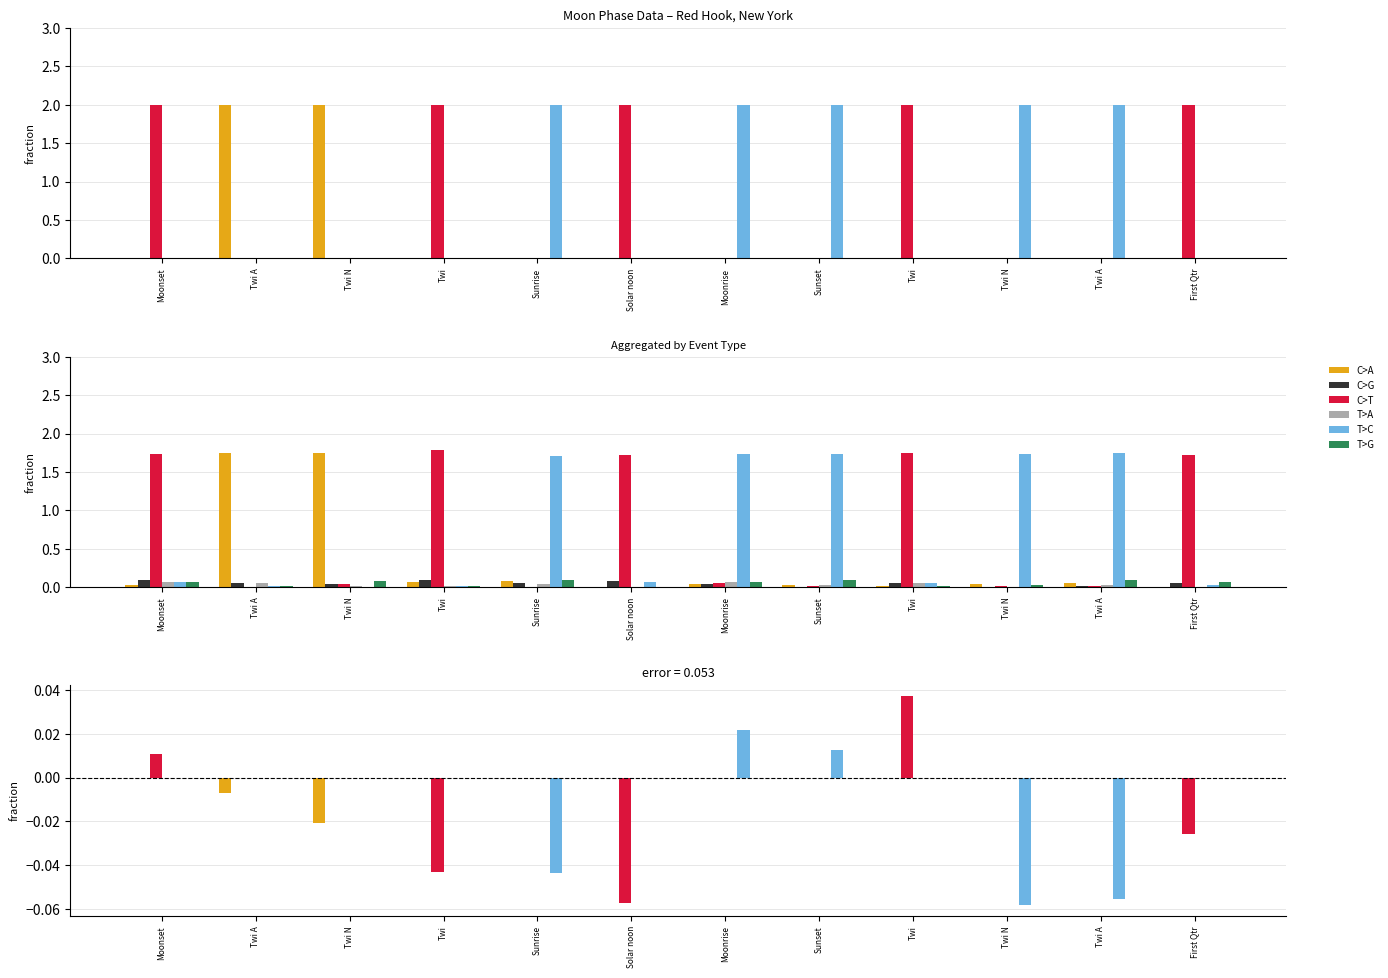

Between Sunset and Twi A, which series saw the biggest shift?

T>C